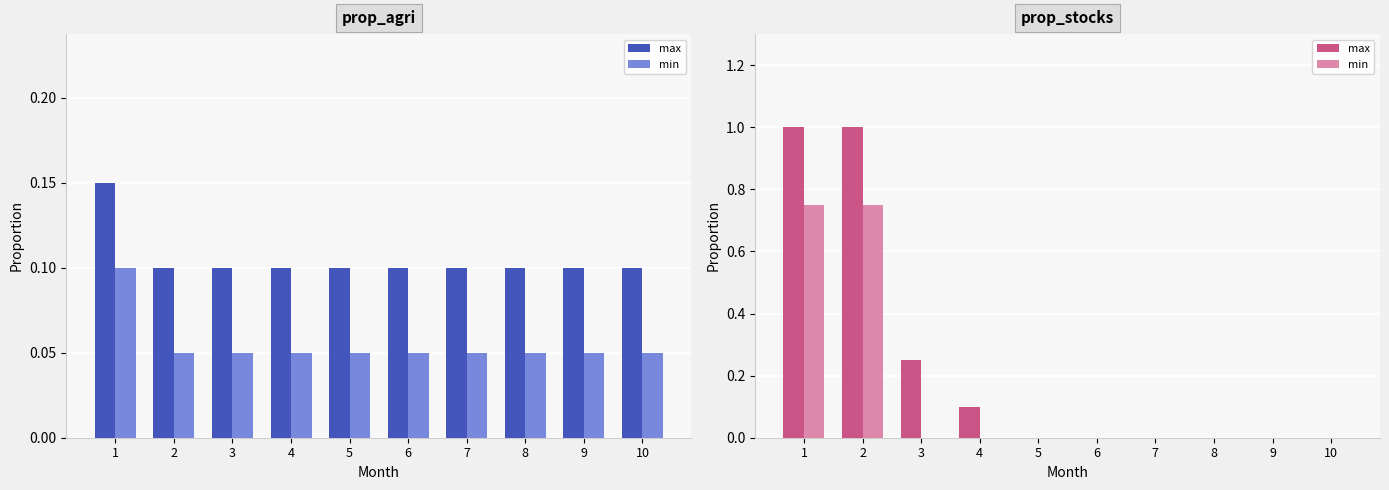

What is the spread (max minus min) of values at 4?

0.1